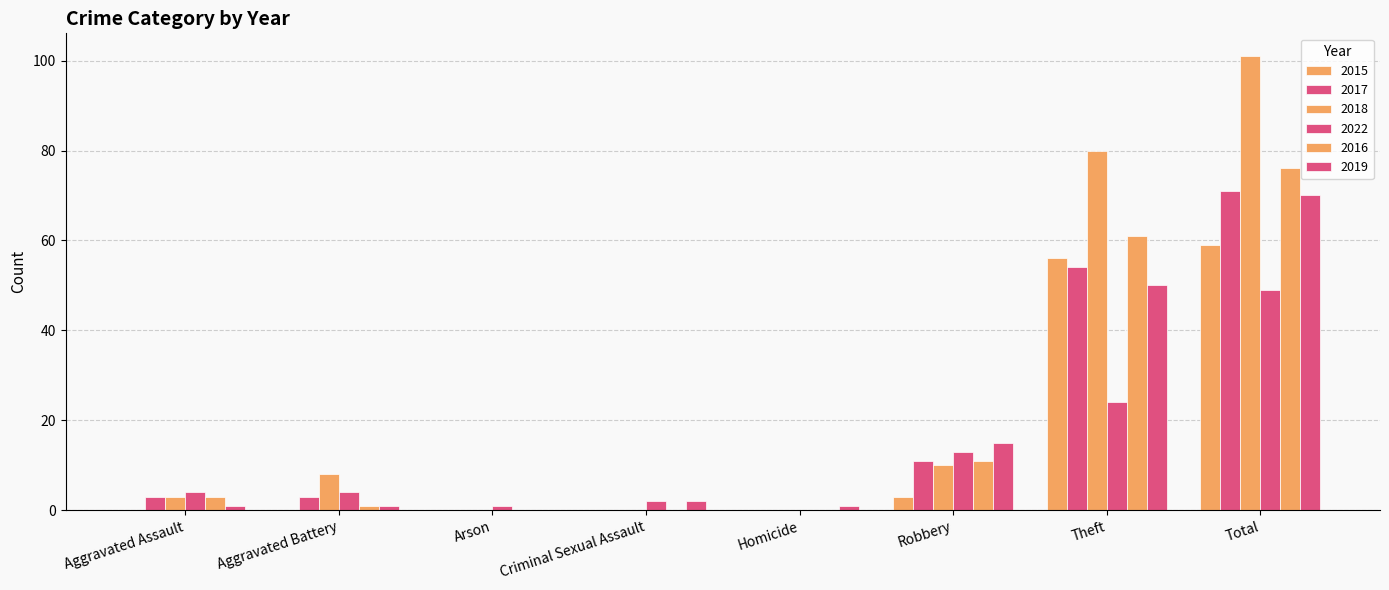

How many groups of bars are there?

8